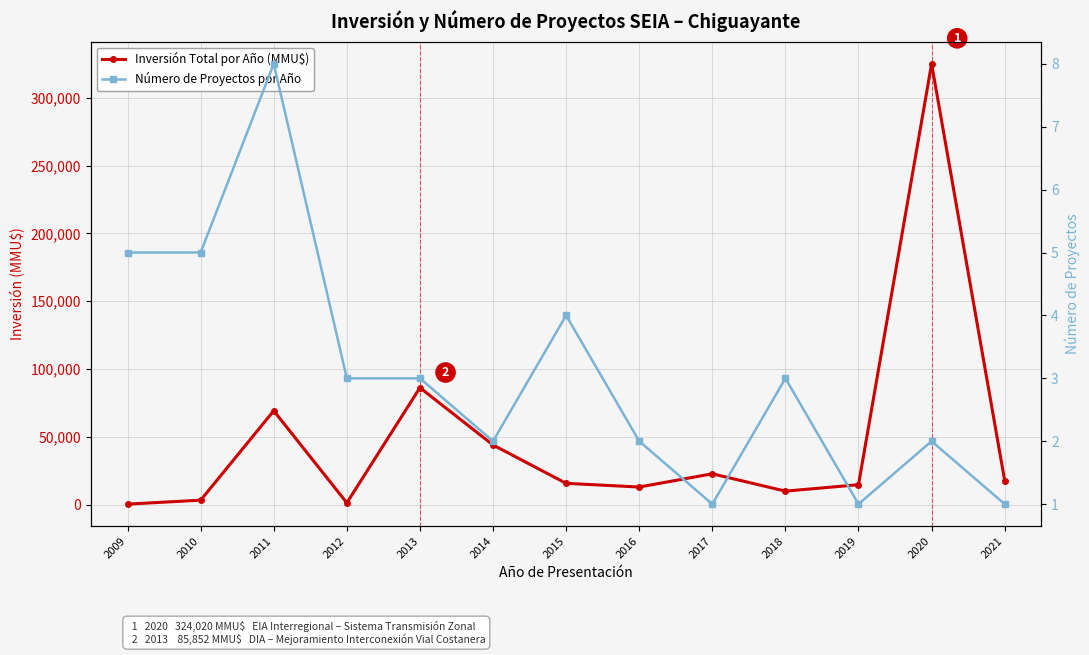

At how many categories does at least one series exceed 210472?

1